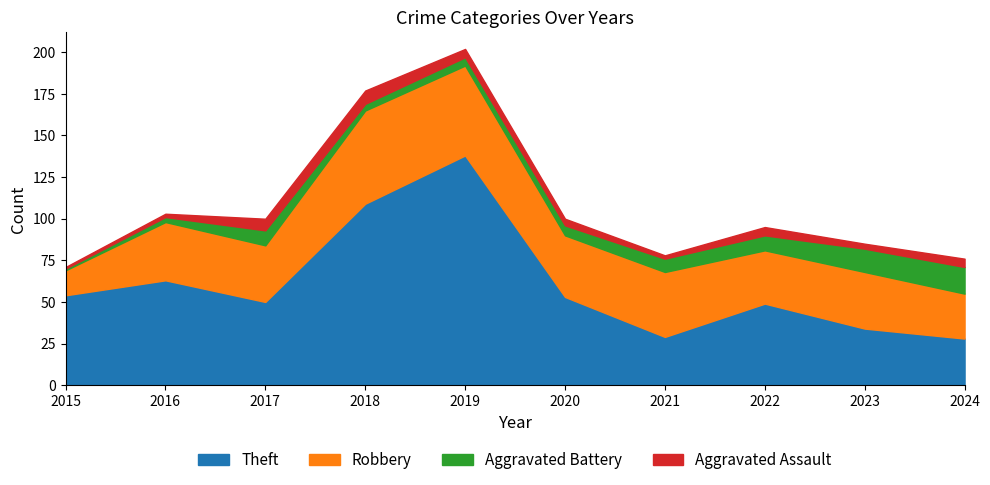

Reading left to right, transcribe all the data shown in this chart.

Theft: 2015=54	2016=63	2017=50	2018=109	2019=138	2020=53	2021=29	2022=49	2023=34	2024=28
Robbery: 2015=15	2016=35	2017=34	2018=56	2019=54	2020=37	2021=39	2022=32	2023=34	2024=27
Aggravated Battery: 2015=1	2016=3	2017=9	2018=4	2019=5	2020=6	2021=8	2022=9	2023=14	2024=16
Aggravated Assault: 2015=1	2016=2	2017=7	2018=8	2019=5	2020=4	2021=2	2022=5	2023=3	2024=5